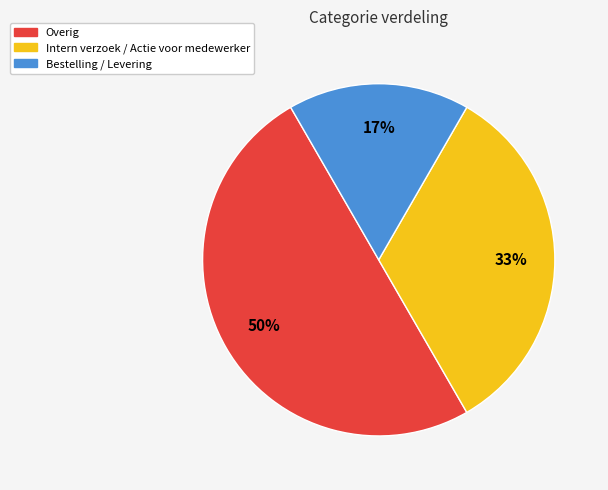

What percentage is the Intern verzoek / Actie voor medewerker slice, to the nearest percent?

33%